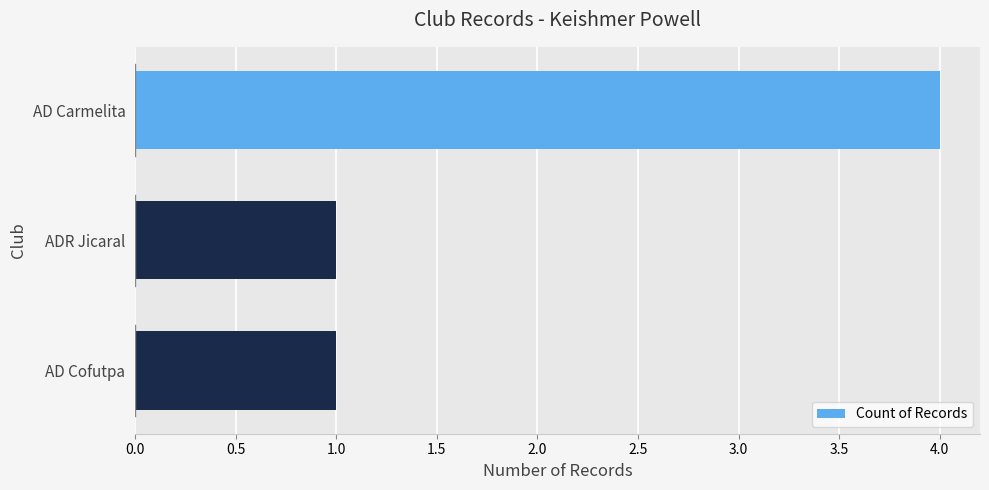

Is it true that the value at AD Carmelita is 6?

False